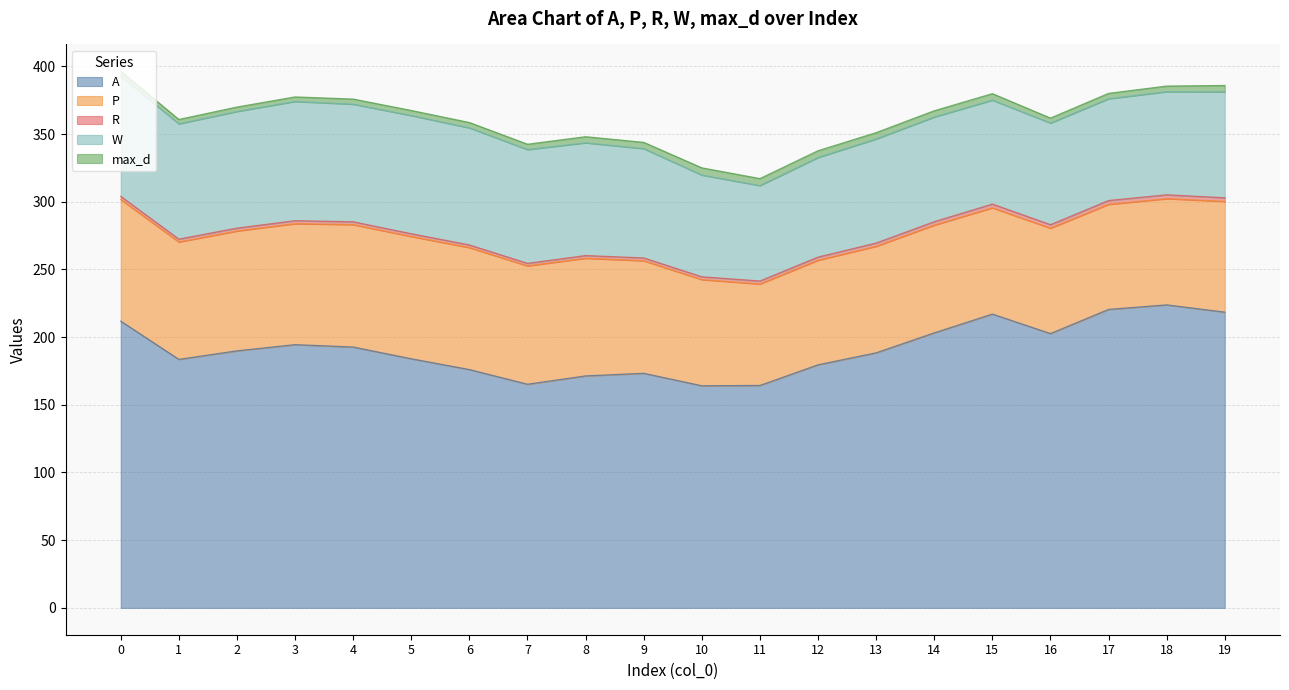

Where is W nearest to the value 79?

19